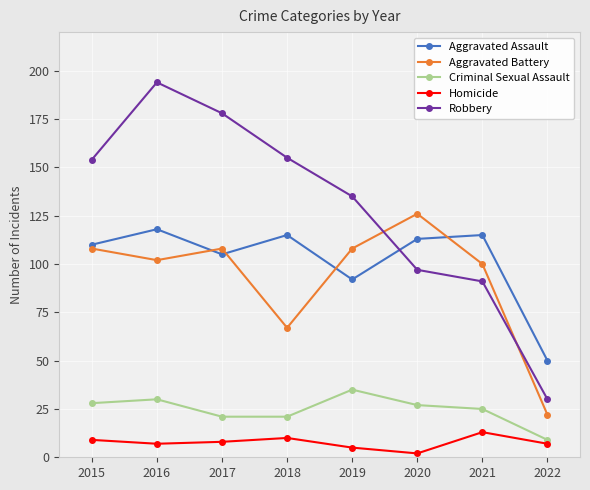

Rank the series by their maximum value, from lowest to highest.

Homicide, Criminal Sexual Assault, Aggravated Assault, Aggravated Battery, Robbery